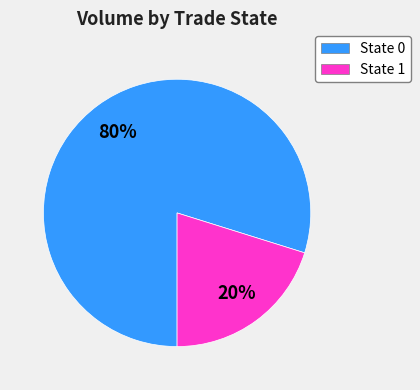

Does any single category account for the majority?

Yes